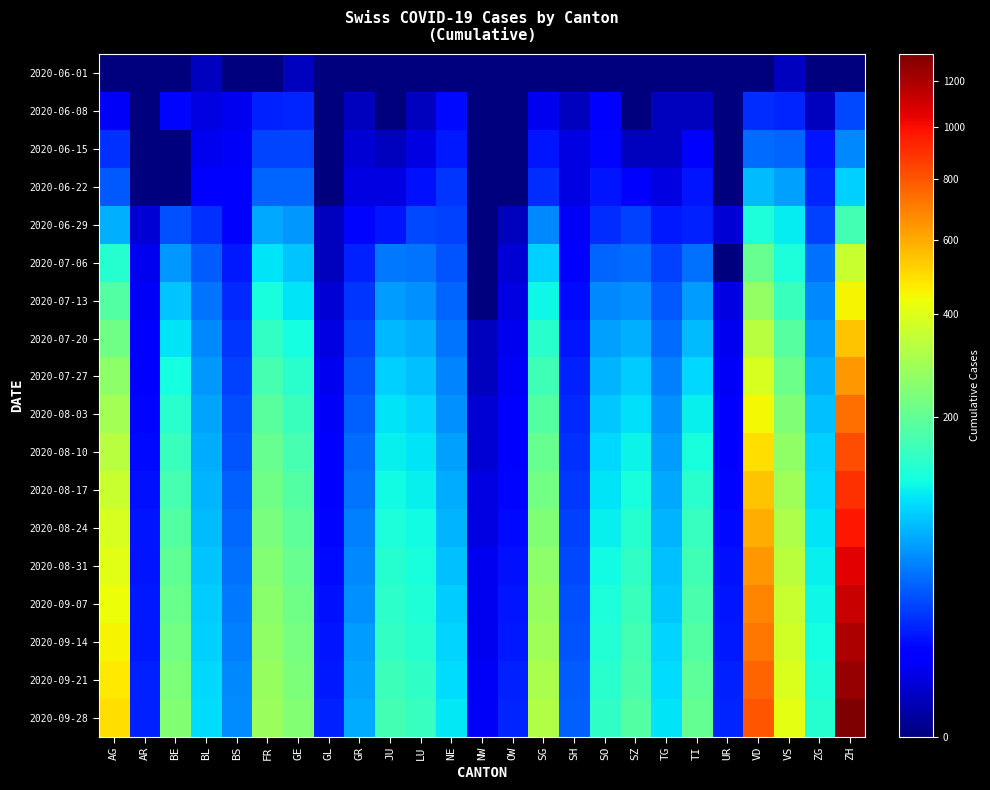

Reading left to right, transcribe all the data shown in this chart.

2020-06-01: AG=0	AR=0	BE=0	BL=1	BS=0	FR=0	GE=1	GL=0	GR=0	JU=0	LU=0	NE=0	NW=0	OW=0	SG=0	SH=0	SO=0	SZ=0	TG=0	TI=0	UR=0	VD=0	VS=1	ZG=0	ZH=0
2020-06-08: AG=5	AR=0	BE=8	BL=3	BS=4	FR=13	GE=14	GL=0	GR=1	JU=0	LU=1	NE=9	NW=0	OW=0	SG=4	SH=1	SO=6	SZ=0	TG=1	TI=1	UR=0	VD=16	VS=14	ZG=1	ZH=23
2020-06-15: AG=17	AR=0	BE=0	BL=4	BS=5	FR=22	GE=22	GL=0	GR=2	JU=1	LU=3	NE=12	NW=0	OW=0	SG=11	SH=3	SO=8	SZ=1	TG=1	TI=6	UR=0	VD=35	VS=32	ZG=11	ZH=45
2020-06-22: AG=28	AR=0	BE=0	BL=7	BS=7	FR=32	GE=32	GL=0	GR=3	JU=3	LU=10	NE=18	NW=0	OW=0	SG=16	SH=3	SO=11	SZ=6	TG=3	TI=11	UR=0	VD=71	VS=56	ZG=14	ZH=83
2020-06-29: AG=65	AR=2	BE=25	BL=17	BS=7	FR=61	GE=52	GL=1	GR=8	JU=11	LU=23	NE=21	NW=0	OW=1	SG=46	SH=5	SO=16	SZ=21	TG=12	TI=13	UR=2	VD=121	VS=101	ZG=21	ZH=162
2020-07-06: AG=132	AR=4	BE=52	BL=29	BS=12	FR=95	GE=76	GL=1	GR=13	JU=39	LU=37	NE=27	NW=0	OW=2	SG=83	SH=7	SO=32	SZ=35	TG=21	TI=36	UR=0	VD=208	VS=123	ZG=36	ZH=357
2020-07-13: AG=180	AR=5	BE=75	BL=38	BS=15	FR=120	GE=95	GL=2	GR=18	JU=55	LU=50	NE=32	NW=0	OW=3	SG=110	SH=9	SO=45	SZ=50	TG=28	TI=55	UR=3	VD=270	VS=150	ZG=45	ZH=450
2020-07-20: AG=220	AR=6	BE=95	BL=45	BS=18	FR=145	GE=115	GL=3	GR=22	JU=70	LU=62	NE=38	NW=1	OW=4	SG=135	SH=11	SO=56	SZ=65	TG=35	TI=72	UR=4	VD=330	VS=185	ZG=55	ZH=550
2020-07-27: AG=260	AR=7	BE=115	BL=52	BS=21	FR=168	GE=135	GL=4	GR=26	JU=84	LU=74	NE=44	NW=1	OW=5	SG=160	SH=13	SO=67	SZ=80	TG=42	TI=89	UR=5	VD=390	VS=215	ZG=65	ZH=645
2020-08-03: AG=295	AR=8	BE=135	BL=58	BS=24	FR=188	GE=152	GL=5	GR=30	JU=95	LU=85	NE=50	NW=2	OW=6	SG=183	SH=15	SO=78	SZ=94	TG=49	TI=105	UR=6	VD=445	VS=242	ZG=74	ZH=735
2020-08-10: AG=328	AR=9	BE=152	BL=63	BS=27	FR=205	GE=168	GL=6	GR=34	JU=105	LU=95	NE=56	NW=2	OW=7	SG=205	SH=17	SO=88	SZ=107	TG=55	TI=120	UR=7	VD=498	VS=268	ZG=82	ZH=820
2020-08-17: AG=358	AR=10	BE=168	BL=68	BS=30	FR=220	GE=182	GL=7	GR=38	JU=114	LU=104	NE=62	NW=3	OW=8	SG=225	SH=19	SO=97	SZ=119	TG=61	TI=134	UR=8	VD=548	VS=292	ZG=89	ZH=900
2020-08-24: AG=385	AR=11	BE=183	BL=72	BS=33	FR=233	GE=195	GL=8	GR=42	JU=122	LU=112	NE=68	NW=3	OW=9	SG=243	SH=21	SO=105	SZ=130	TG=67	TI=147	UR=9	VD=595	VS=315	ZG=96	ZH=978
2020-08-31: AG=410	AR=11	BE=197	BL=76	BS=36	FR=245	GE=207	GL=9	GR=46	JU=130	LU=119	NE=74	NW=4	OW=10	SG=260	SH=23	SO=113	SZ=141	TG=73	TI=159	UR=10	VD=640	VS=337	ZG=103	ZH=1052
2020-09-07: AG=433	AR=12	BE=210	BL=80	BS=39	FR=256	GE=218	GL=10	GR=50	JU=138	LU=126	NE=80	NW=4	OW=11	SG=276	SH=25	SO=121	SZ=151	TG=79	TI=170	UR=11	VD=683	VS=358	ZG=110	ZH=1124
2020-09-14: AG=455	AR=12	BE=223	BL=84	BS=42	FR=266	GE=228	GL=11	GR=54	JU=146	LU=133	NE=86	NW=4	OW=12	SG=291	SH=27	SO=128	SZ=161	TG=85	TI=181	UR=12	VD=725	VS=378	ZG=117	ZH=1194
2020-09-21: AG=476	AR=13	BE=235	BL=88	BS=45	FR=275	GE=237	GL=12	GR=58	JU=154	LU=140	NE=92	NW=5	OW=13	SG=305	SH=29	SO=135	SZ=171	TG=91	TI=192	UR=13	VD=765	VS=397	ZG=124	ZH=1262
2020-09-28: AG=496	AR=13	BE=247	BL=92	BS=48	FR=283	GE=245	GL=13	GR=62	JU=162	LU=147	NE=98	NW=5	OW=14	SG=318	SH=31	SO=142	SZ=181	TG=97	TI=203	UR=14	VD=803	VS=415	ZG=131	ZH=1328